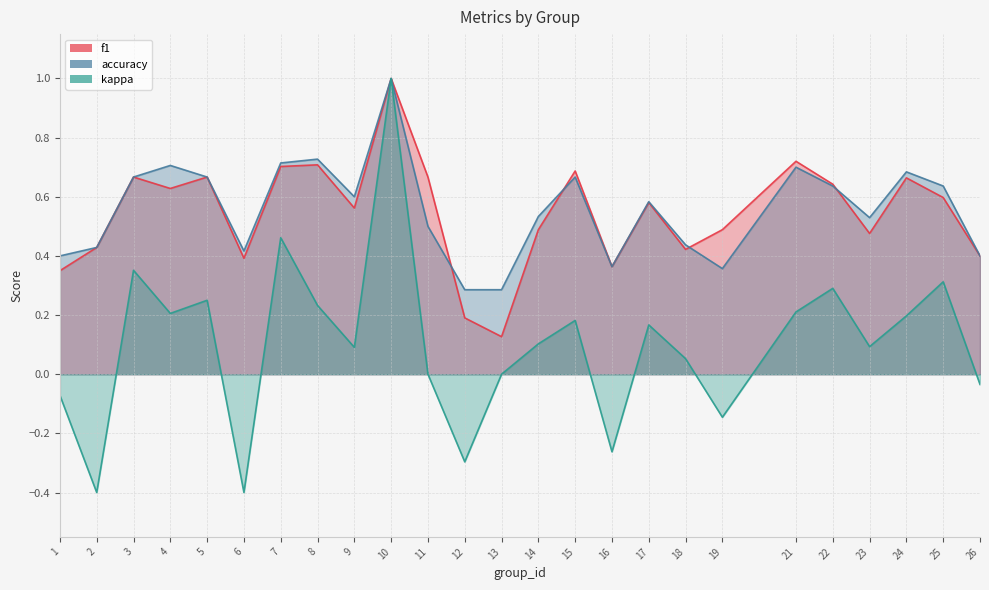

What is the sum of all accuracy values?

13.9